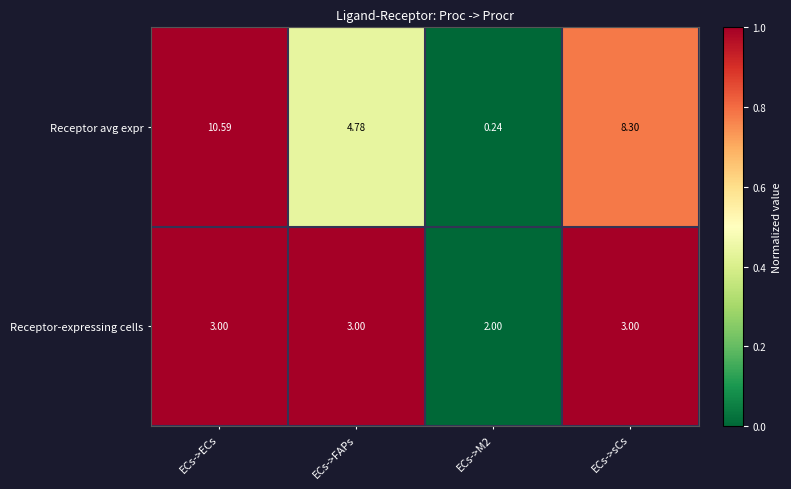

What is the greatest value displayed?

10.6